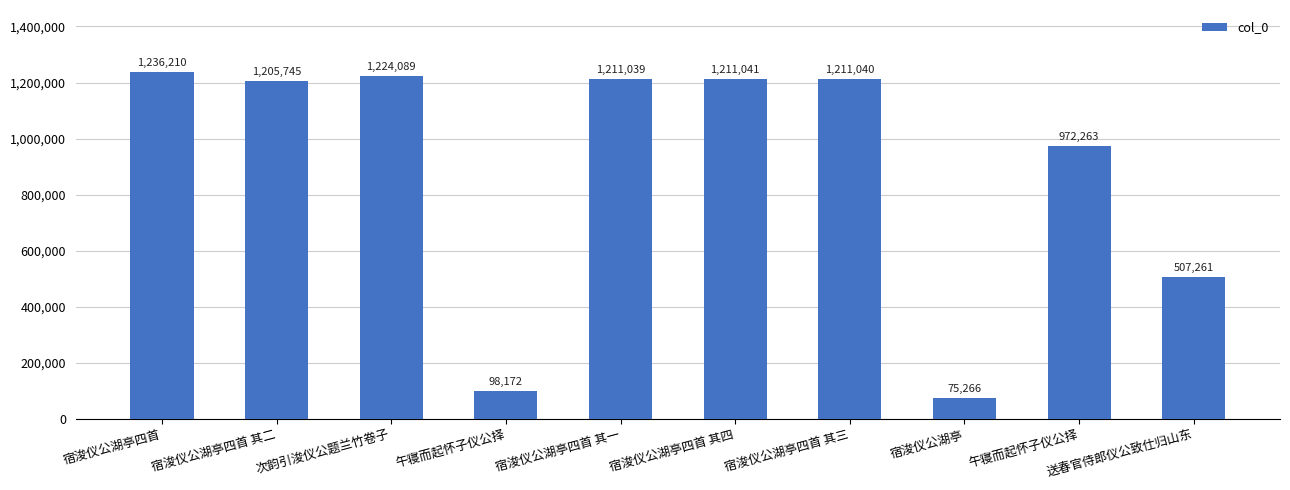

What is the change in value from 宿浚仪公湖亭四首 其二 to 宿浚仪公湖亭四首 其四?

+5296